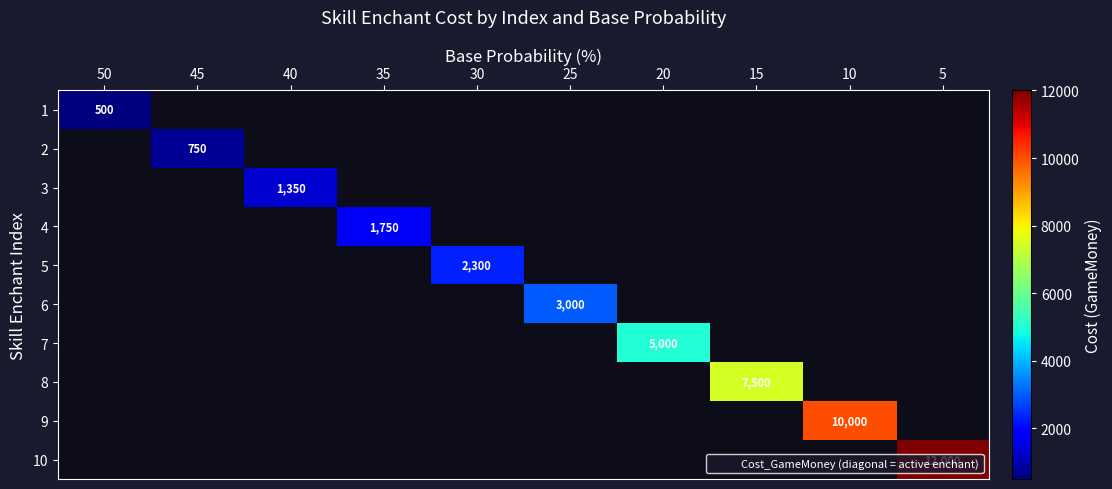

List the labels in order of 4 value, smallest first.

50, 45, 40, 35, 30, 25, 20, 15, 10, 5